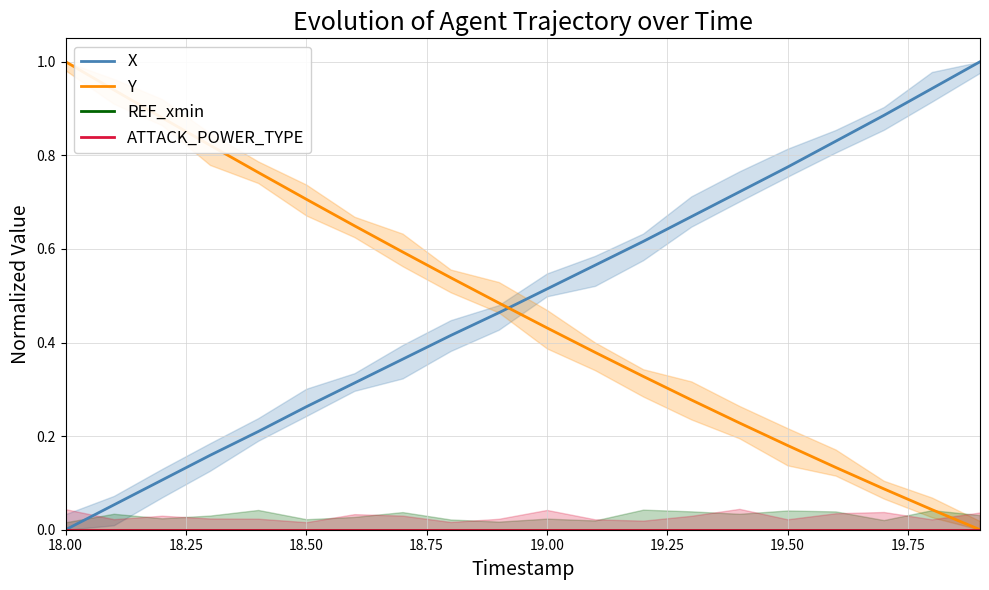

What is the highest value of the Y series?

1.0